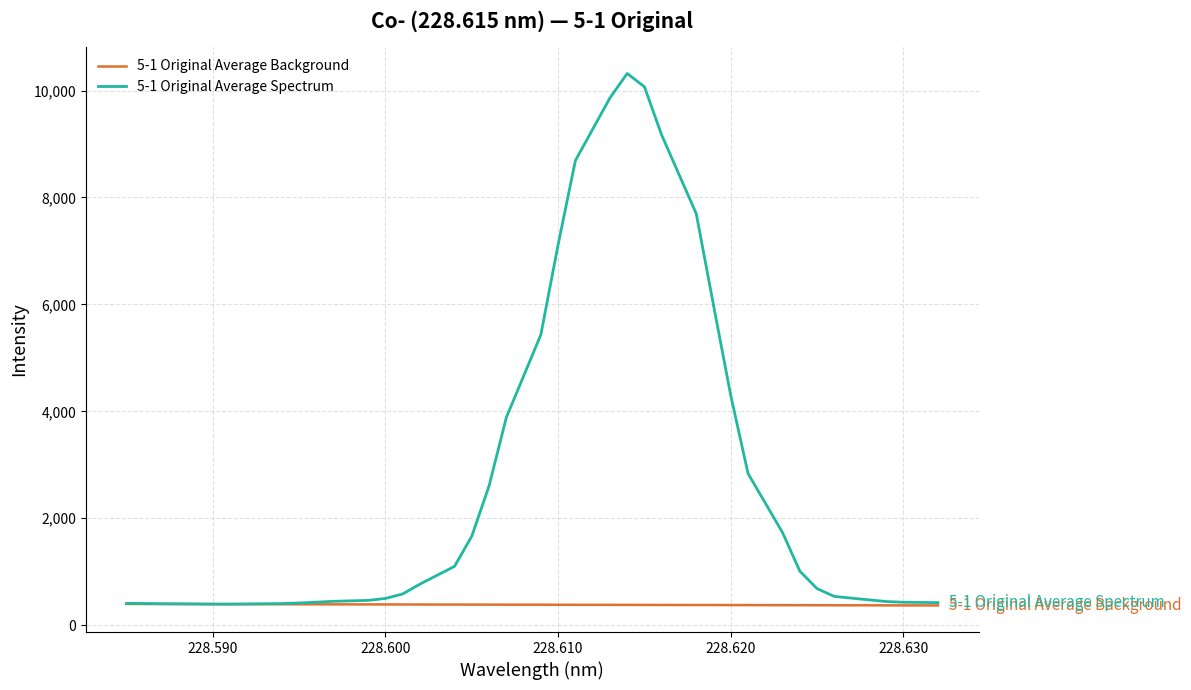

List the series in order of their overall mean, lowest first.

5-1 Original Average Background, 5-1 Original Average Spectrum